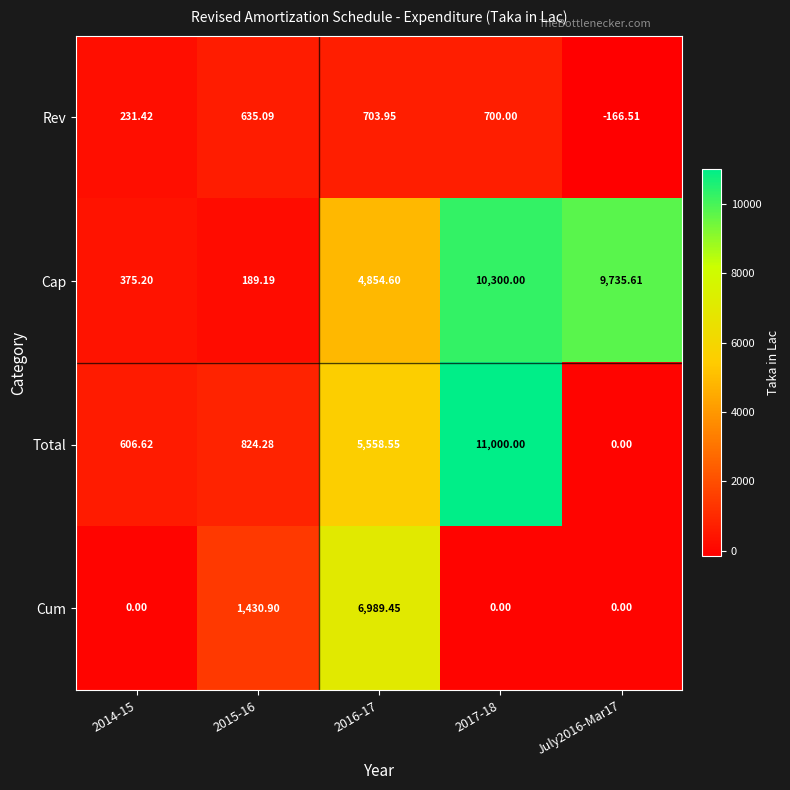

Which series has the widest spread of values?

Total